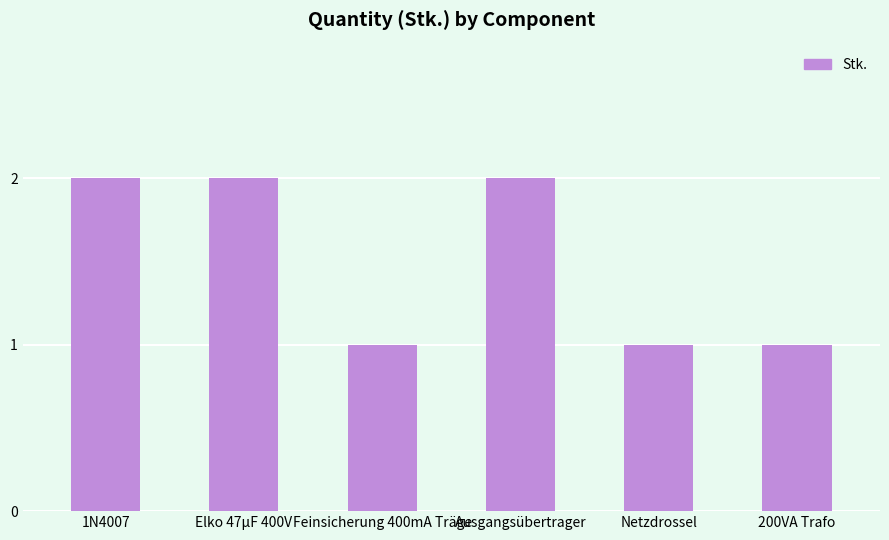

What is the average value?

2